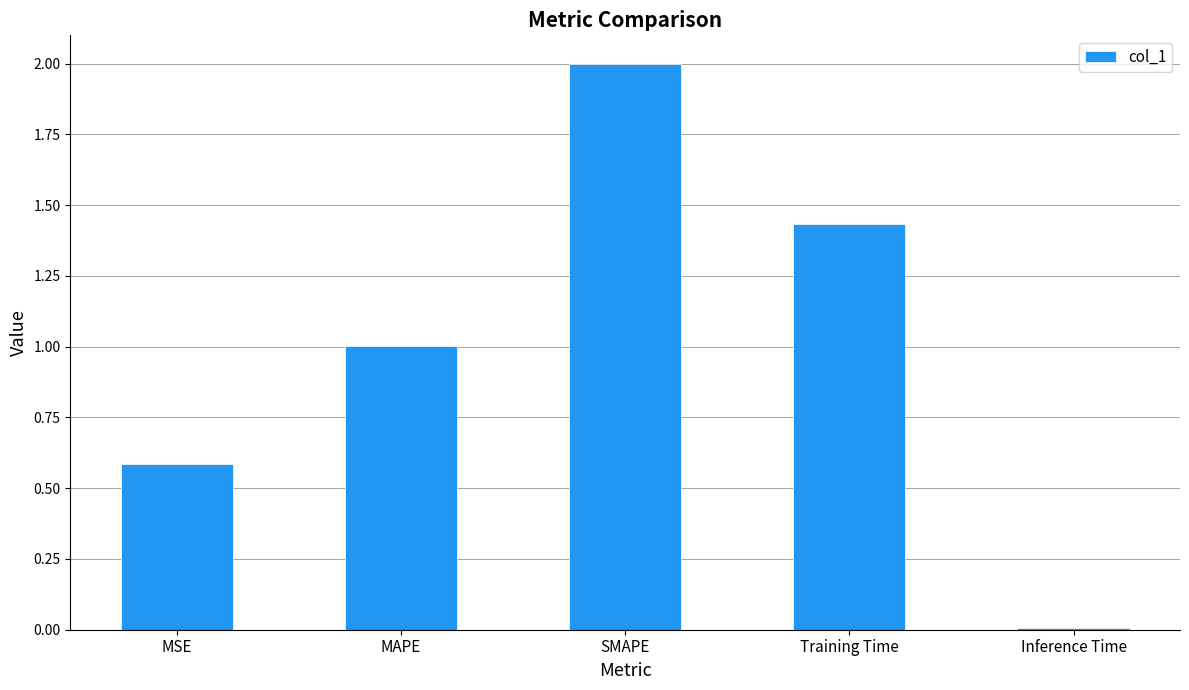

What position from the right is MSE?

5